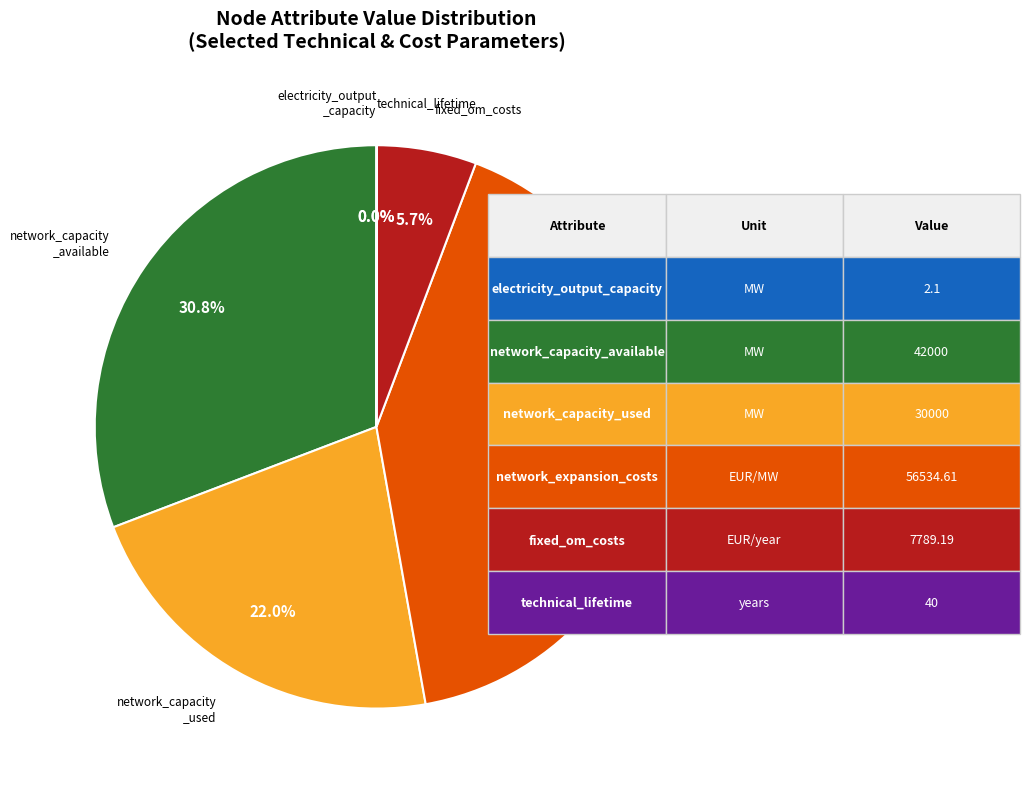

Is there a majority slice in this chart?

No